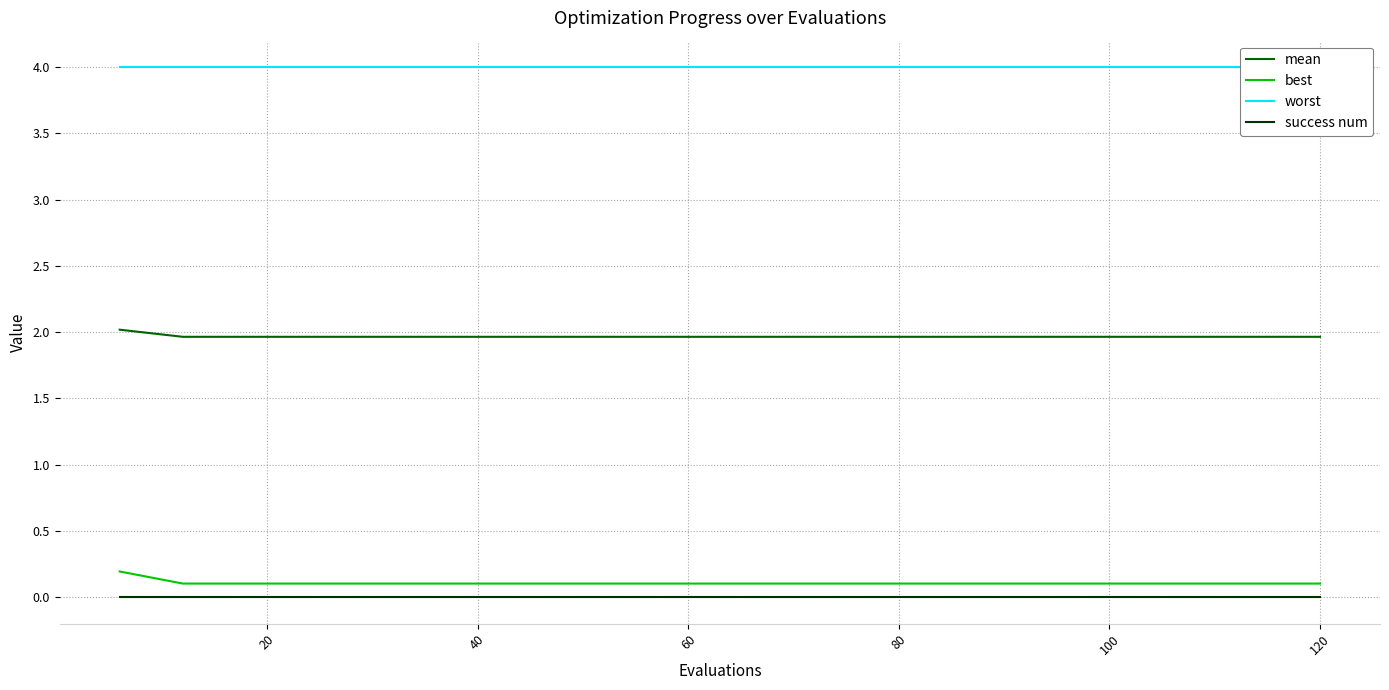

What are all the series names shown in the legend?

mean, best, worst, success num